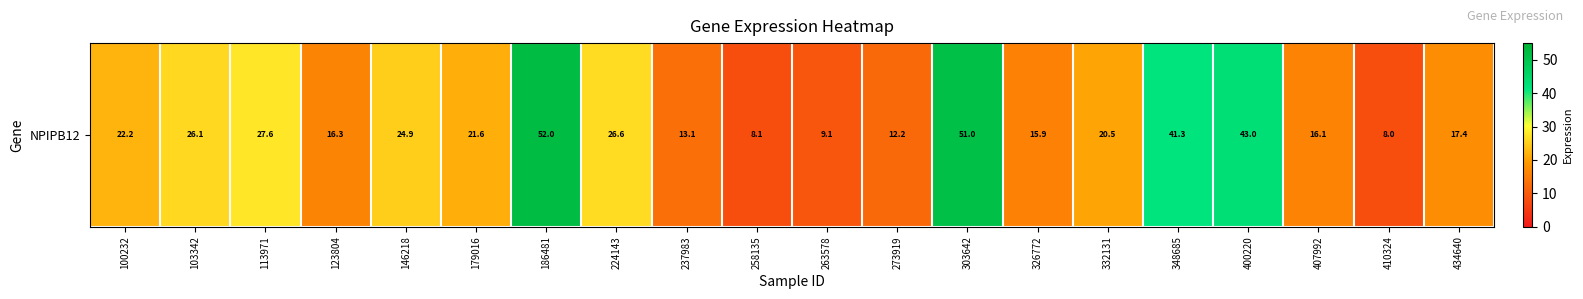

Which category has the highest value across all series?

186481